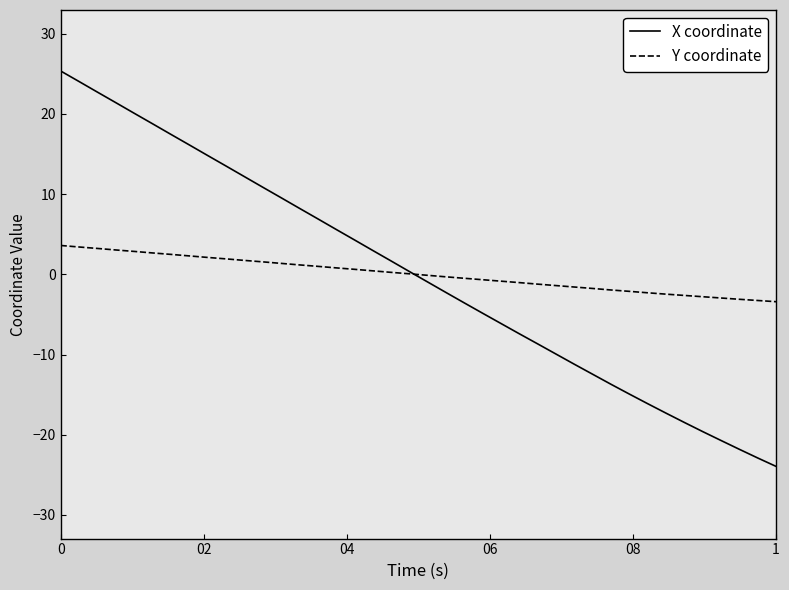

Does the chart display data point markers on the line(s)?

No